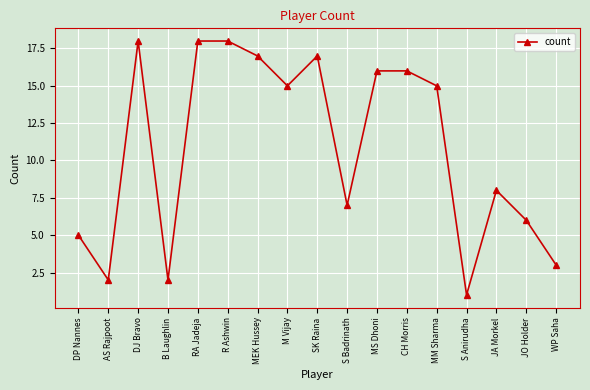

Reading left to right, transcribe all the data shown in this chart.

5	2	18	2	18	18	17	15	17	7	16	16	15	1	8	6	3